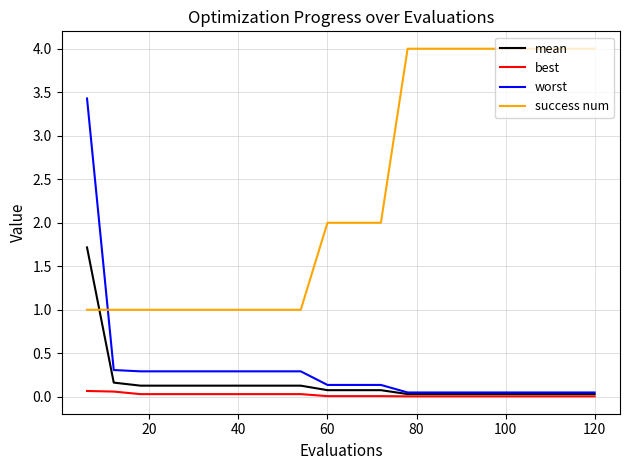

True or false: success num and worst intersect in this chart.

True